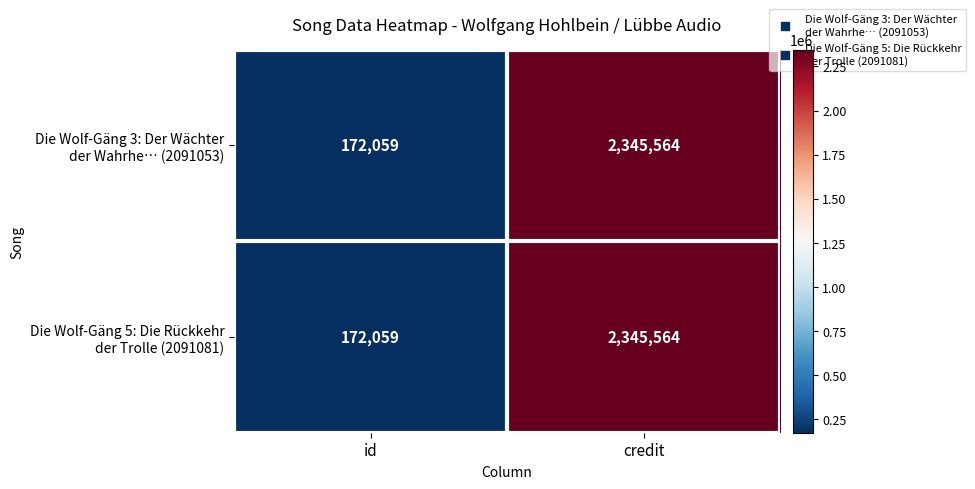

What is the total value across all series at credit?

4691128